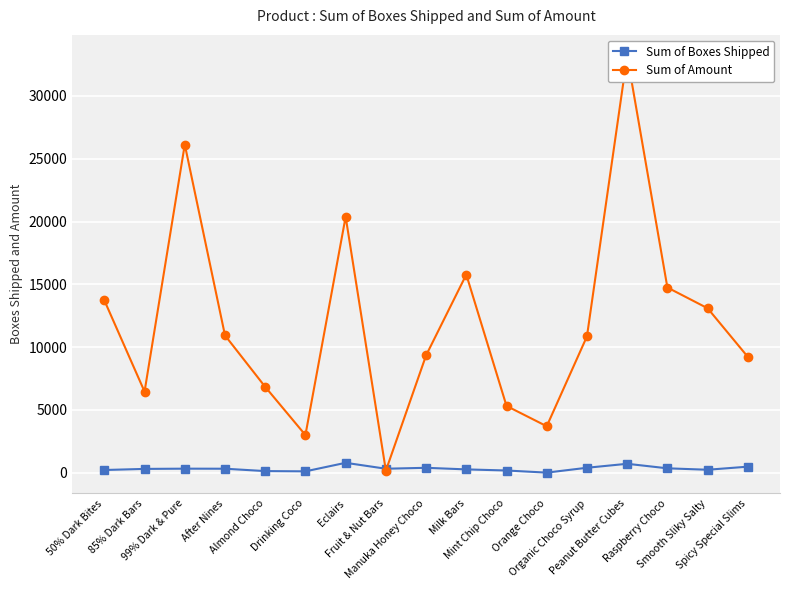

What are all the series names shown in the legend?

Sum of Boxes Shipped, Sum of Amount